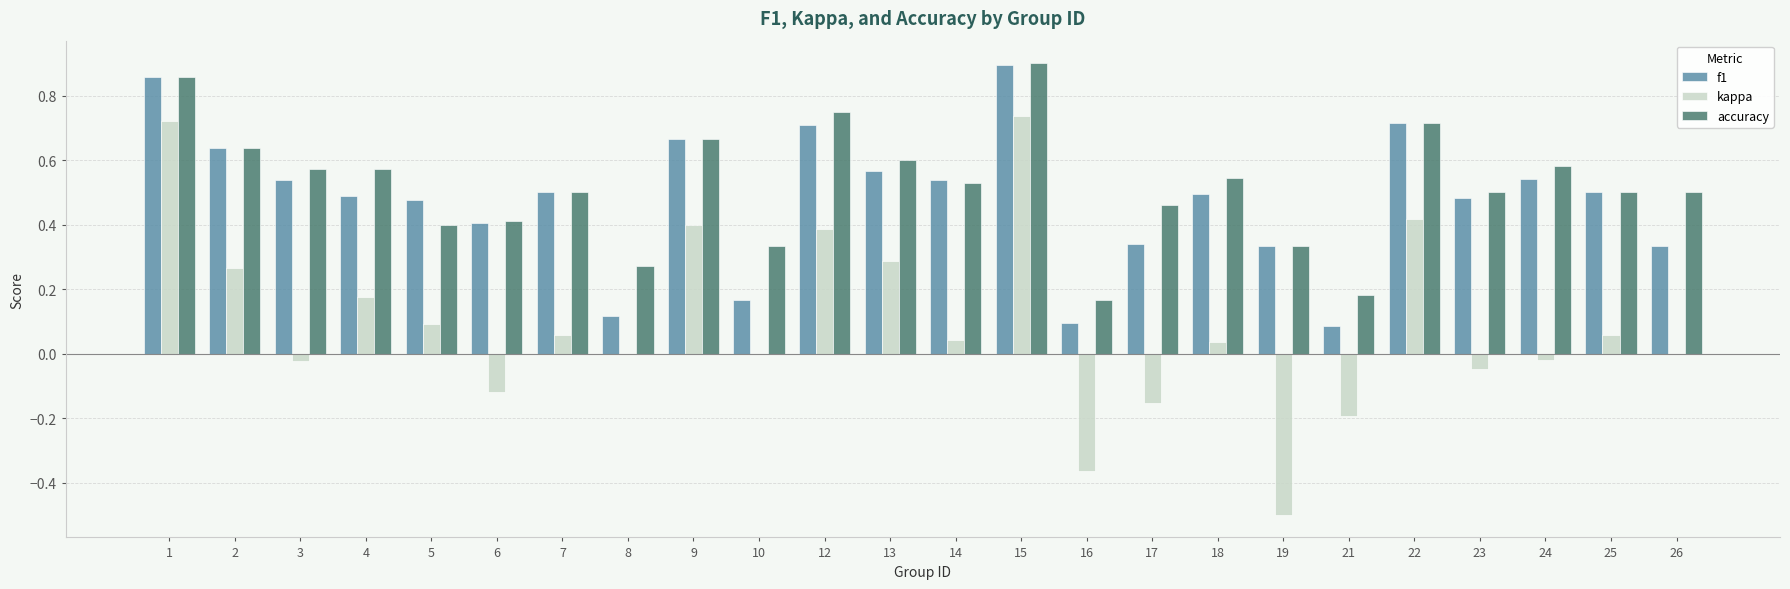

The value of kappa at 12 is 0.7. True or false?

False